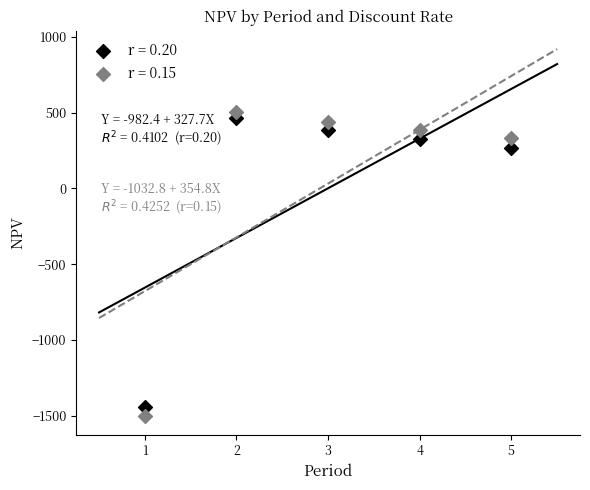

What are all the series names shown in the legend?

r = 0.20, r = 0.15